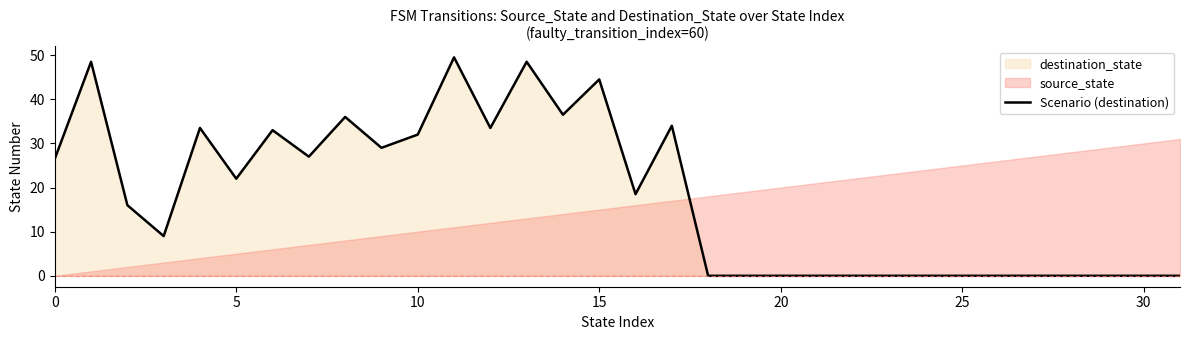

What is the label of the 13th point from the left?

12